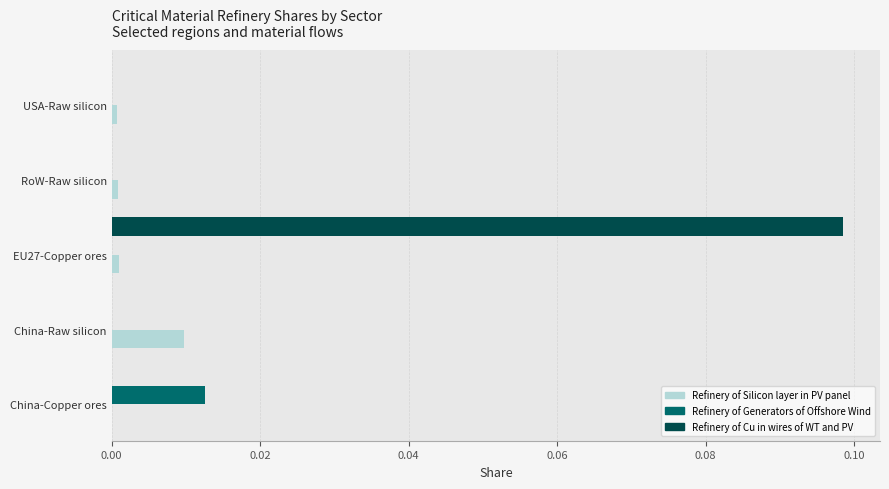

Count the number of data series in this chart.

3